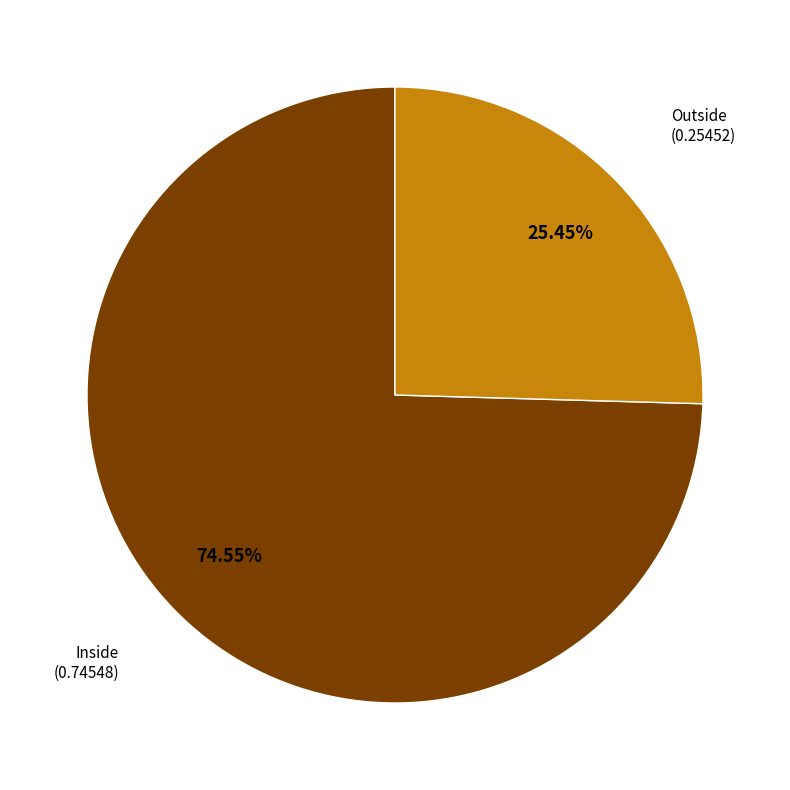

Which category accounts for the majority?

Inside